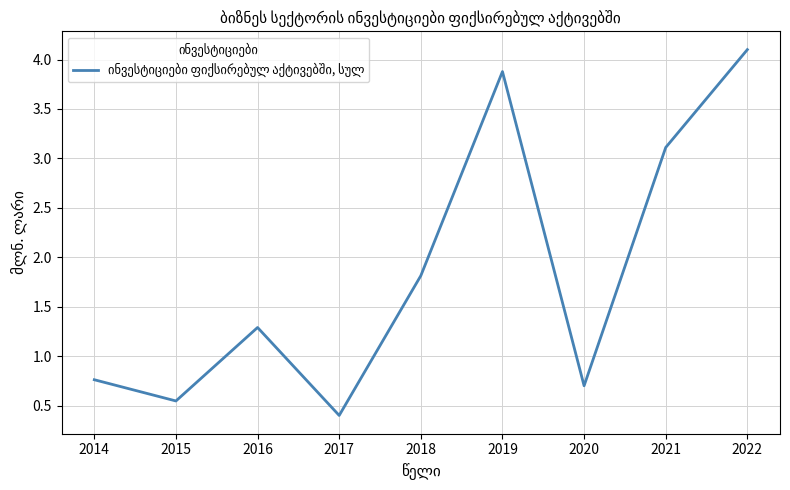

Rank the categories by value from highest to lowest.

2022, 2019, 2021, 2018, 2016, 2014, 2020, 2015, 2017